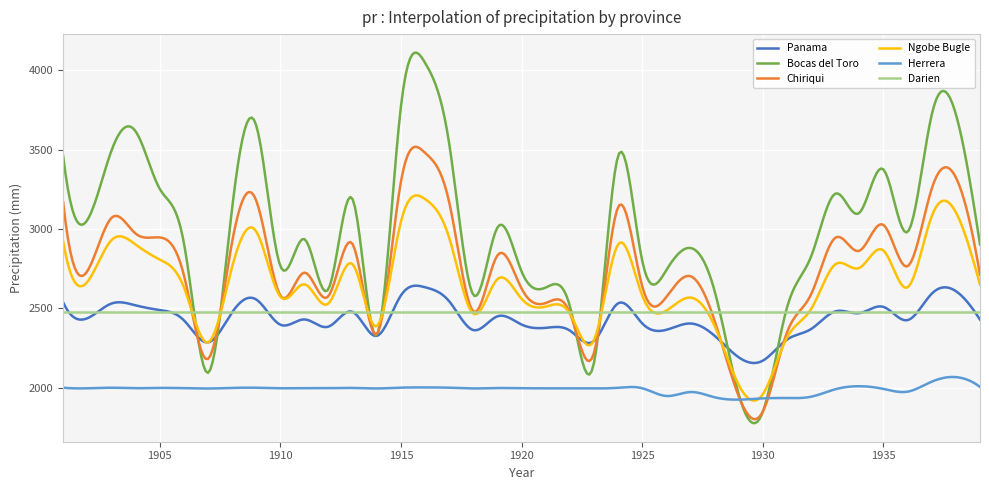

How many series are shown in this chart?

6